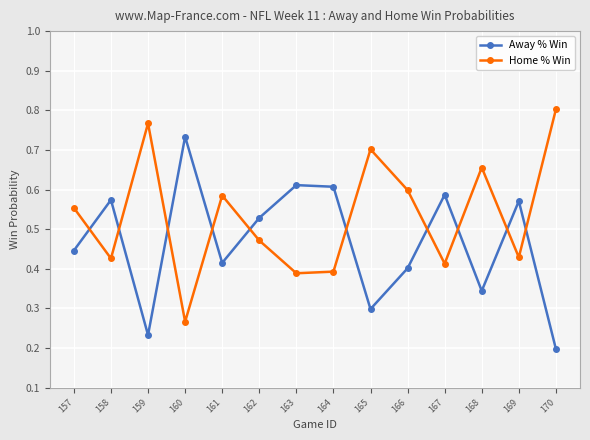

Count the Home % Win values in the range 0 to 1.

14